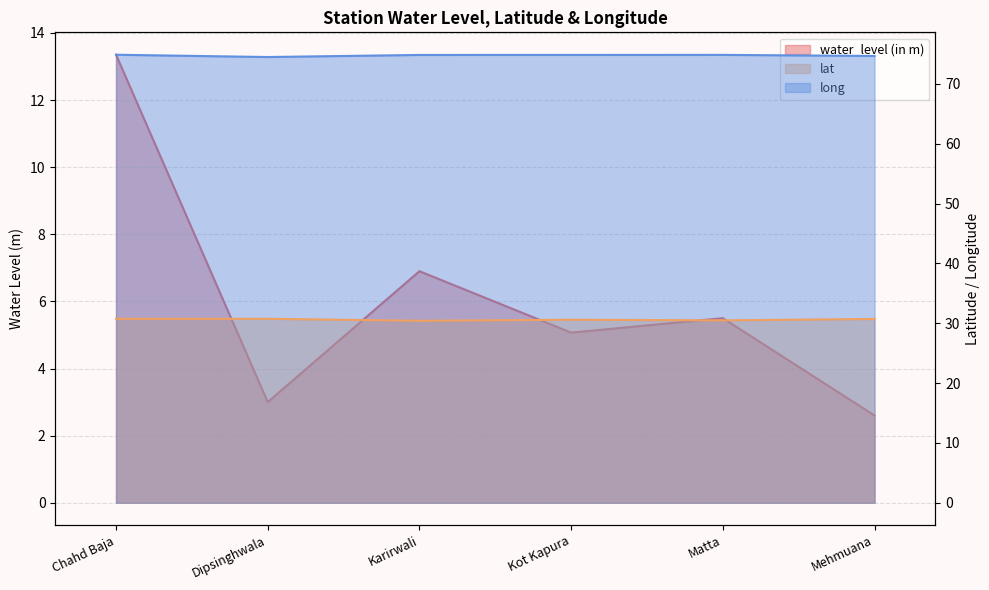

Is it true that water_level (in m) equals 5.2 at Dipsinghwala?

False